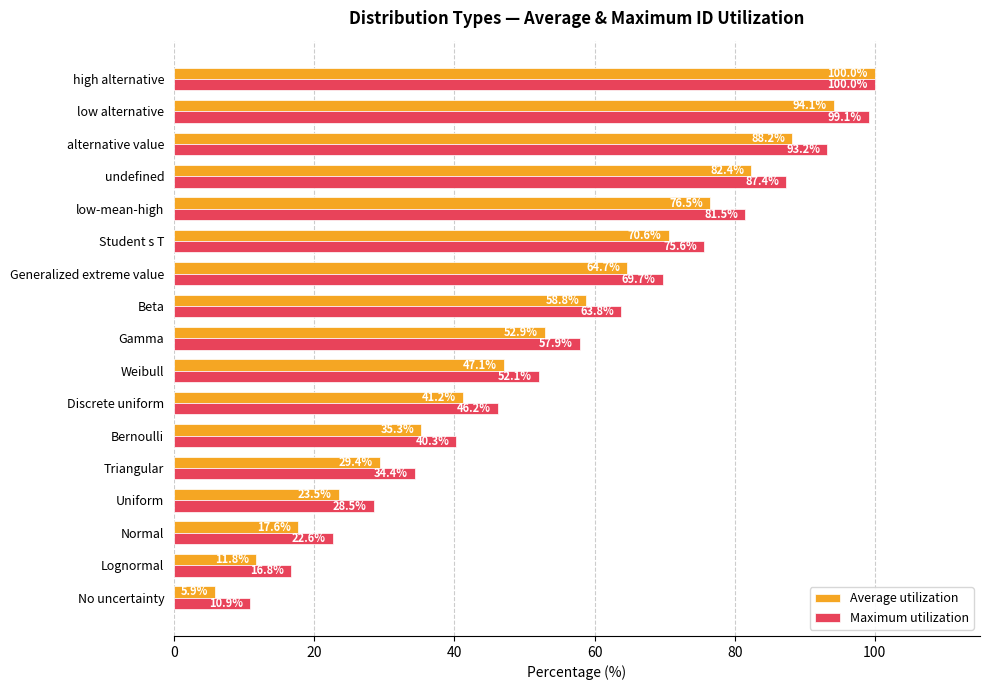

Rank the series by their average value, from highest to lowest.

Maximum utilization, Average utilization